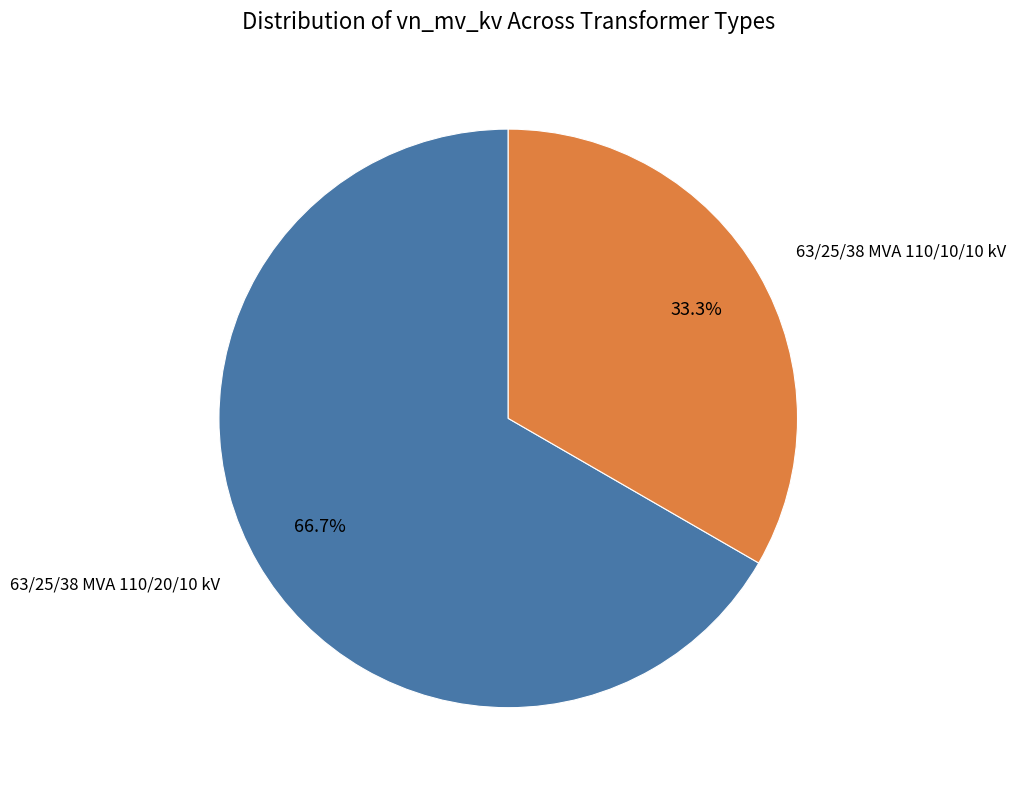

To the nearest percent, what percentage of the pie is 63/25/38 MVA 110/10/10 kV?

33%